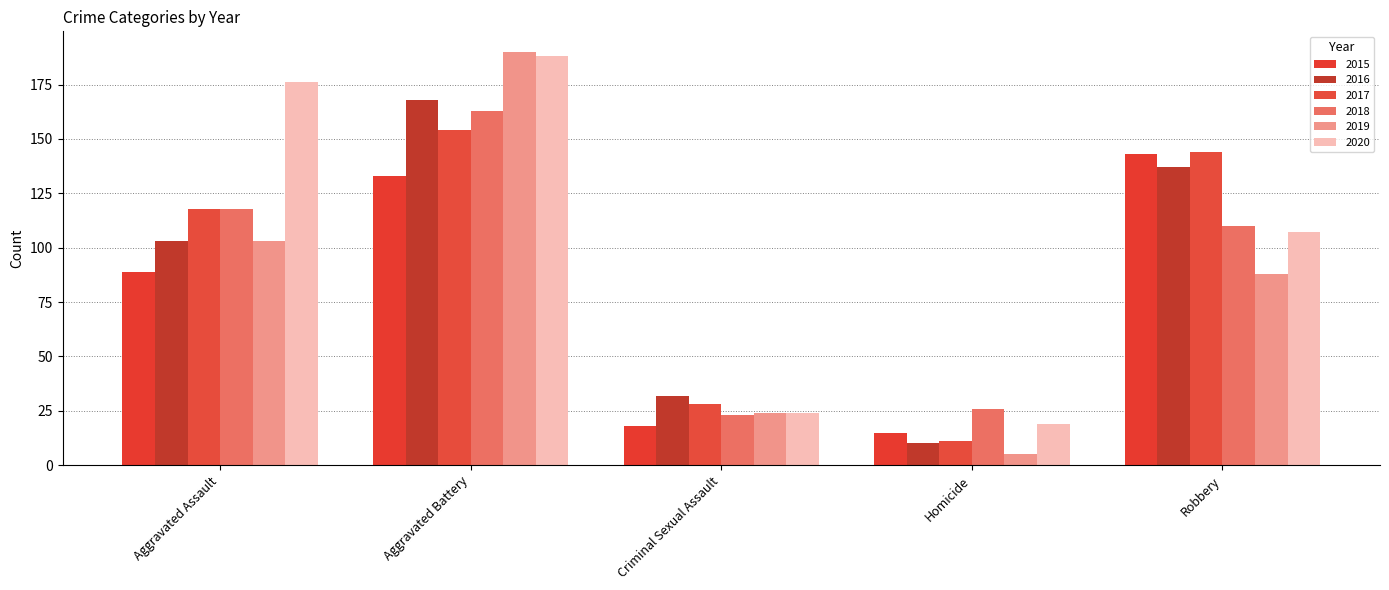

What is the difference between the 2015 values at Robbery and Aggravated Battery?

10